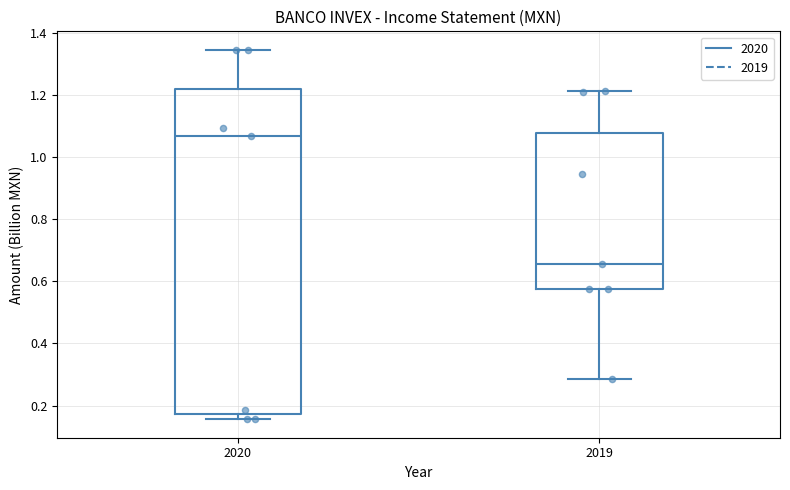

Reading left to right, transcribe this box plot: for each box, give where its median line is, the range the box spans, and where its two whiskers end, as read against the y-axis. The values are not printed on the chart, so give them approximately, as read against the axis.

2020: median 1.06, box 0.18 to 1.22, whiskers 0.16 to 1.34
2019: median 0.66, box 0.58 to 1.08, whiskers 0.28 to 1.22